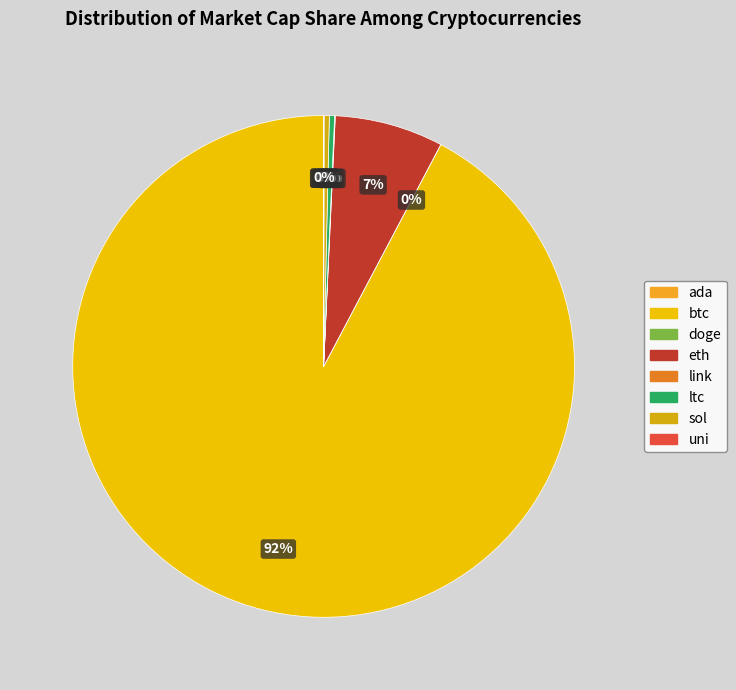

Is there any slice that represents more than half of the pie?

Yes